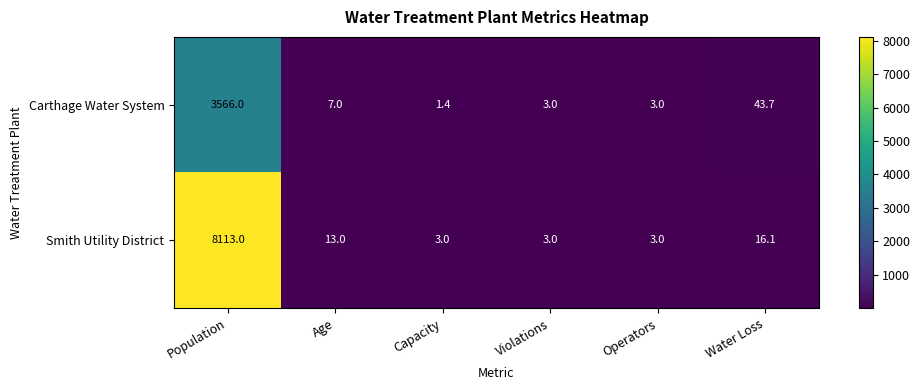

Reading left to right, list all the values displayed in this chart.

Carthage Water System: 3566.0	7.0	1.4	3.0	3.0	43.7
Smith Utility District: 8113.0	13.0	3.0	3.0	3.0	16.1